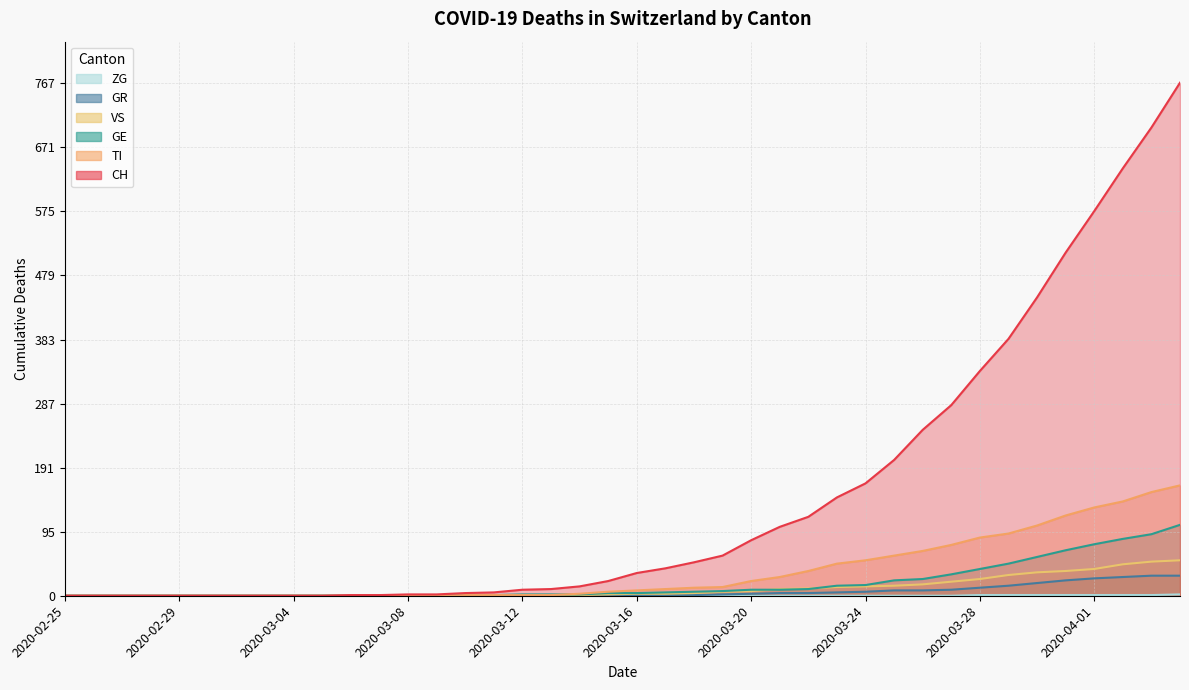

True or false: CH and GR cross at least once.

False